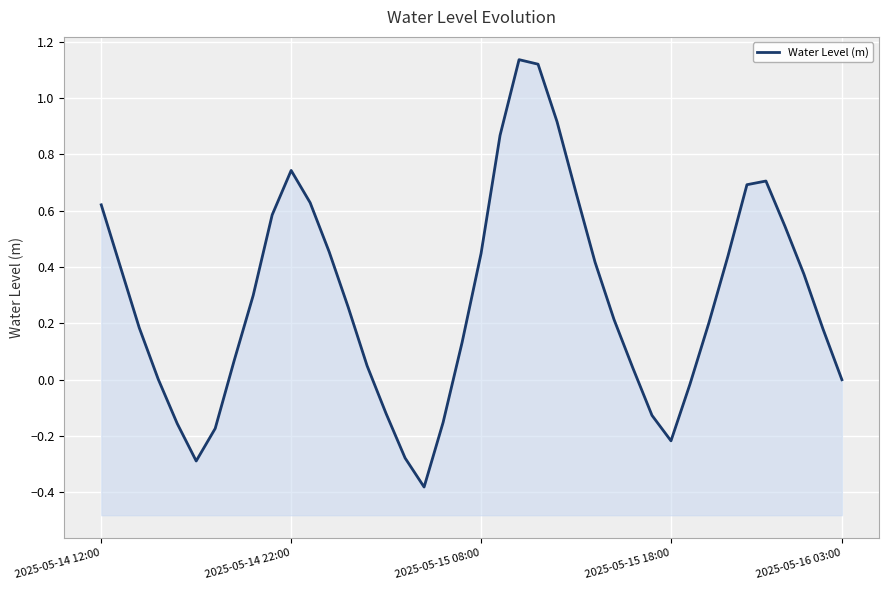

Count the number of data series in this chart.

1